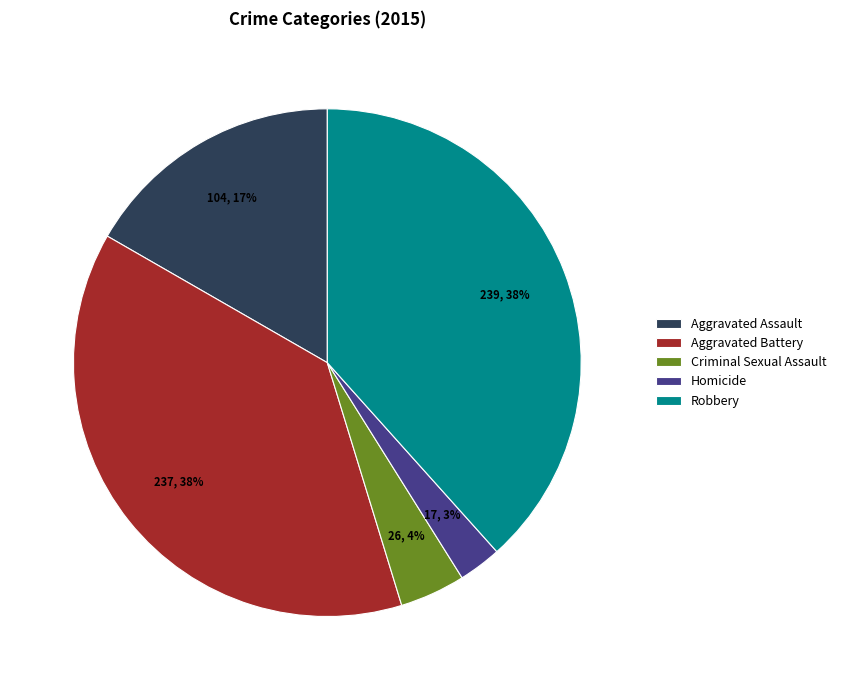

What percentage is the Homicide slice, to the nearest percent?

3%